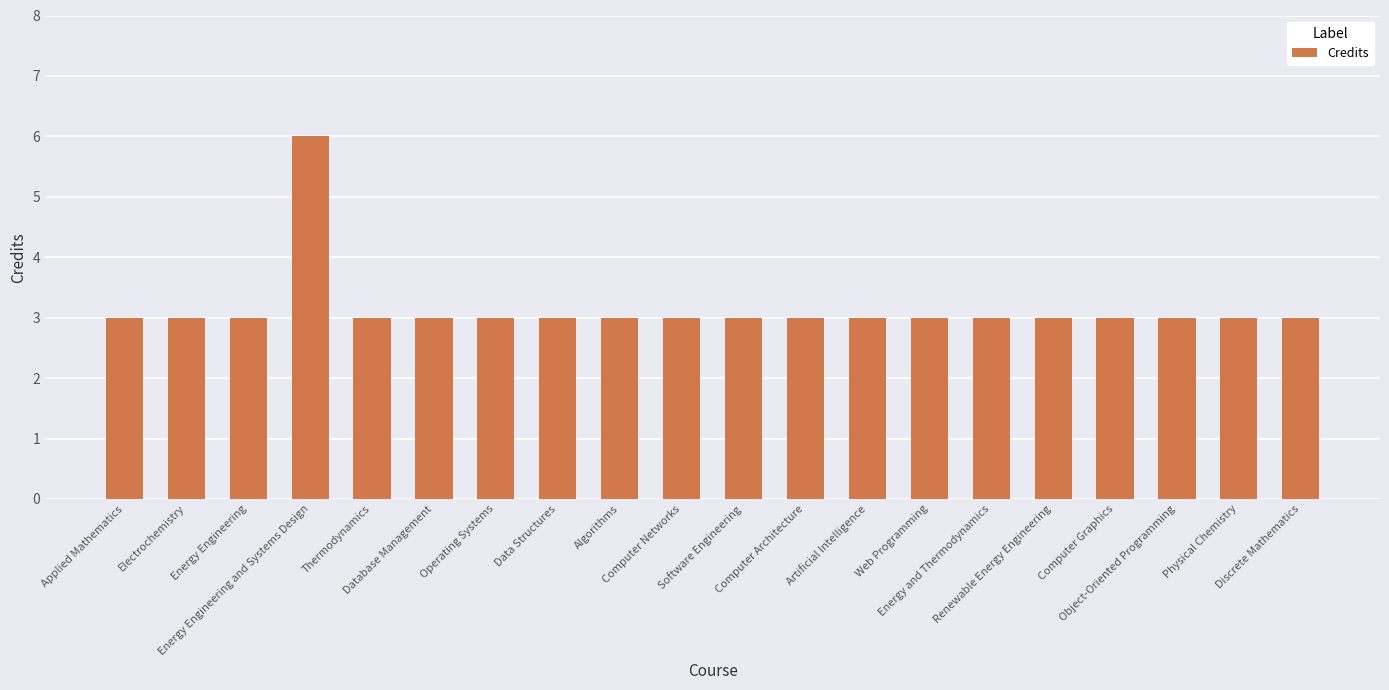

What is the difference between the maximum and minimum values?

3